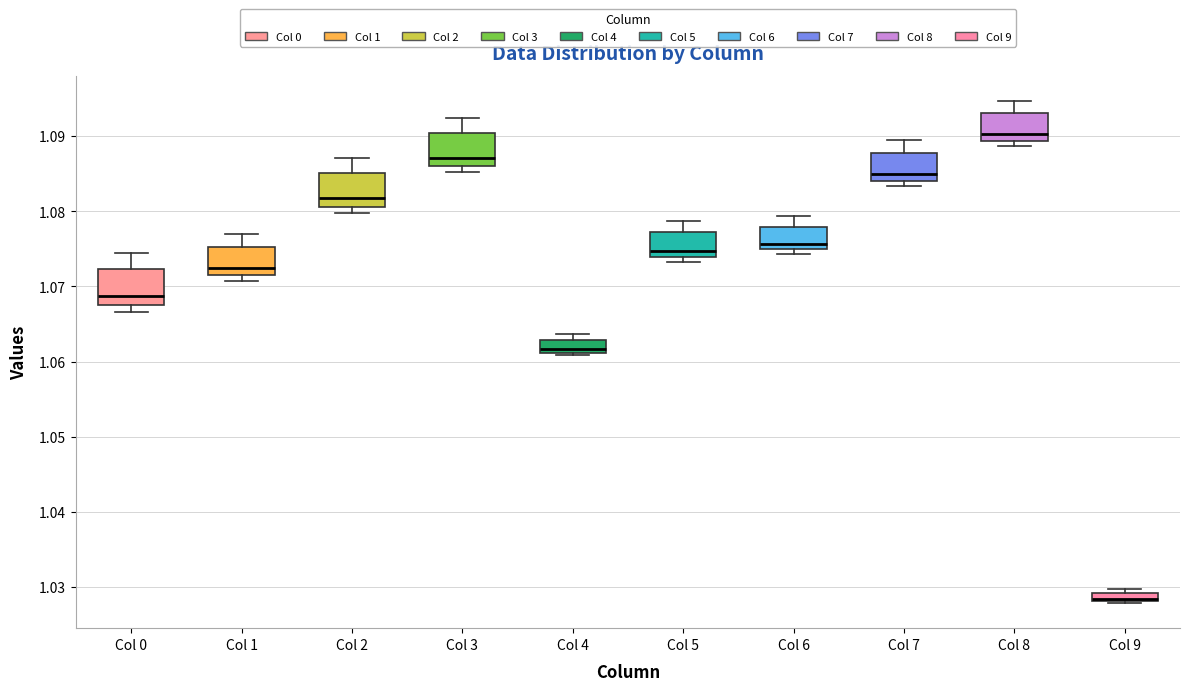

Which box's median line is the highest?

Col 8